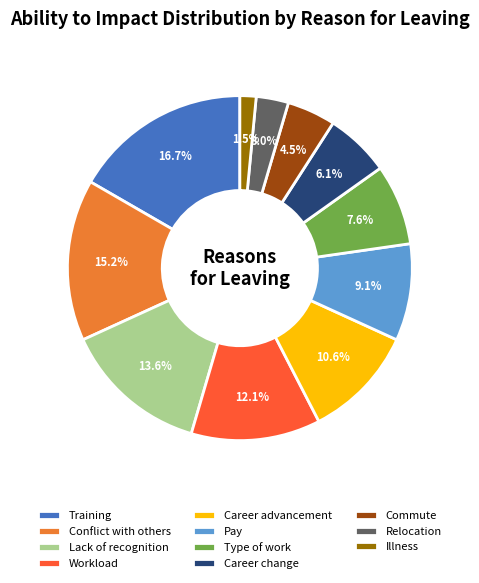

What portion of the pie excludes Pay?

90.9%